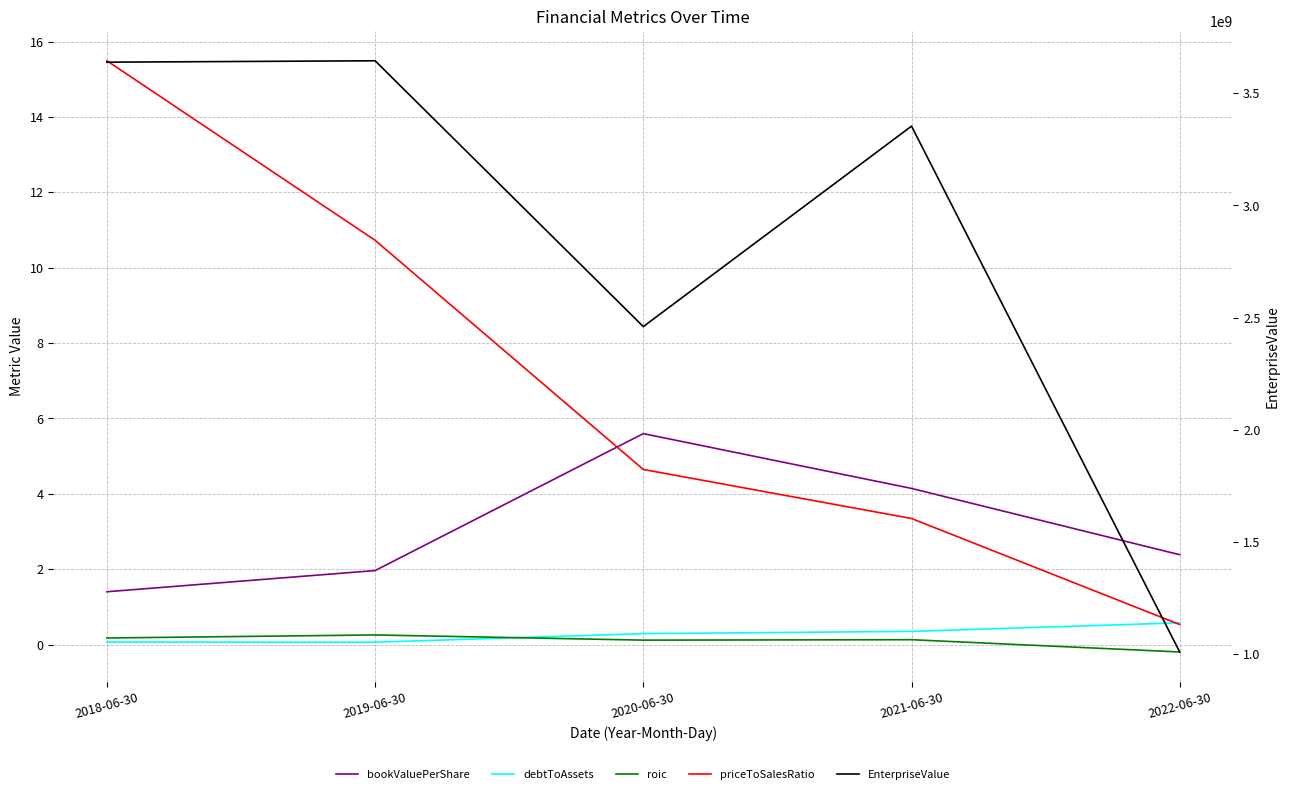

What is the difference between the roic values at 2022-06-30 and 2021-06-30?

0.3